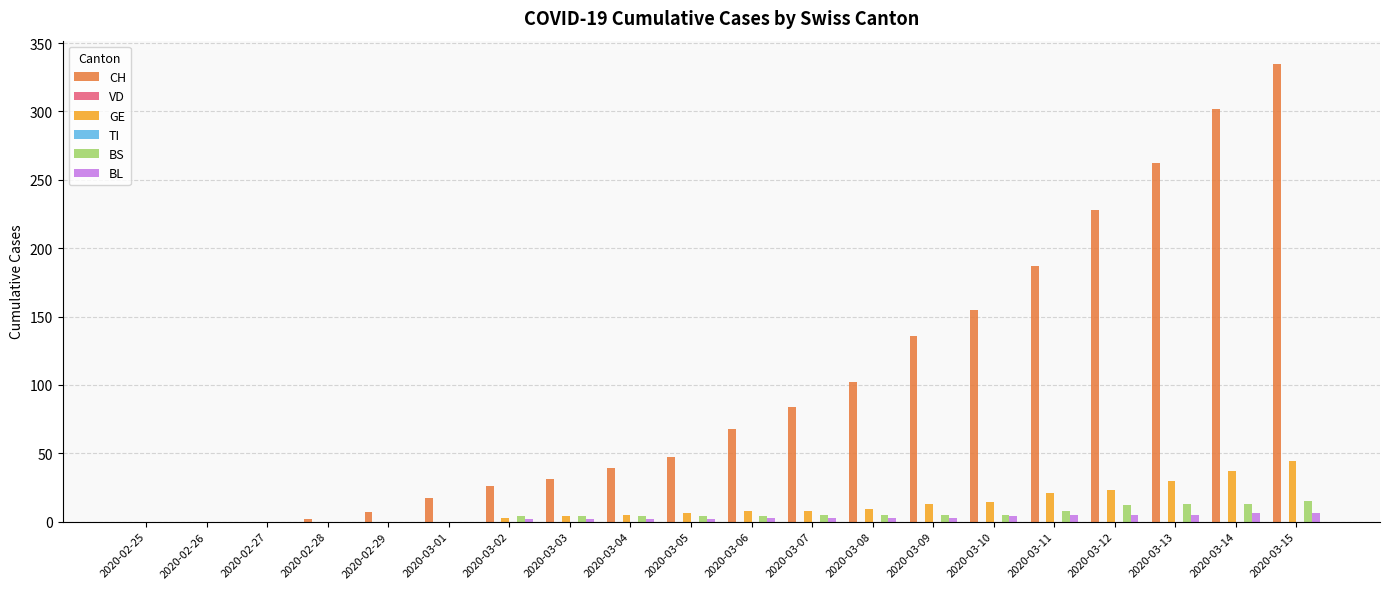

Where does the BL series first go above 3?

2020-03-10